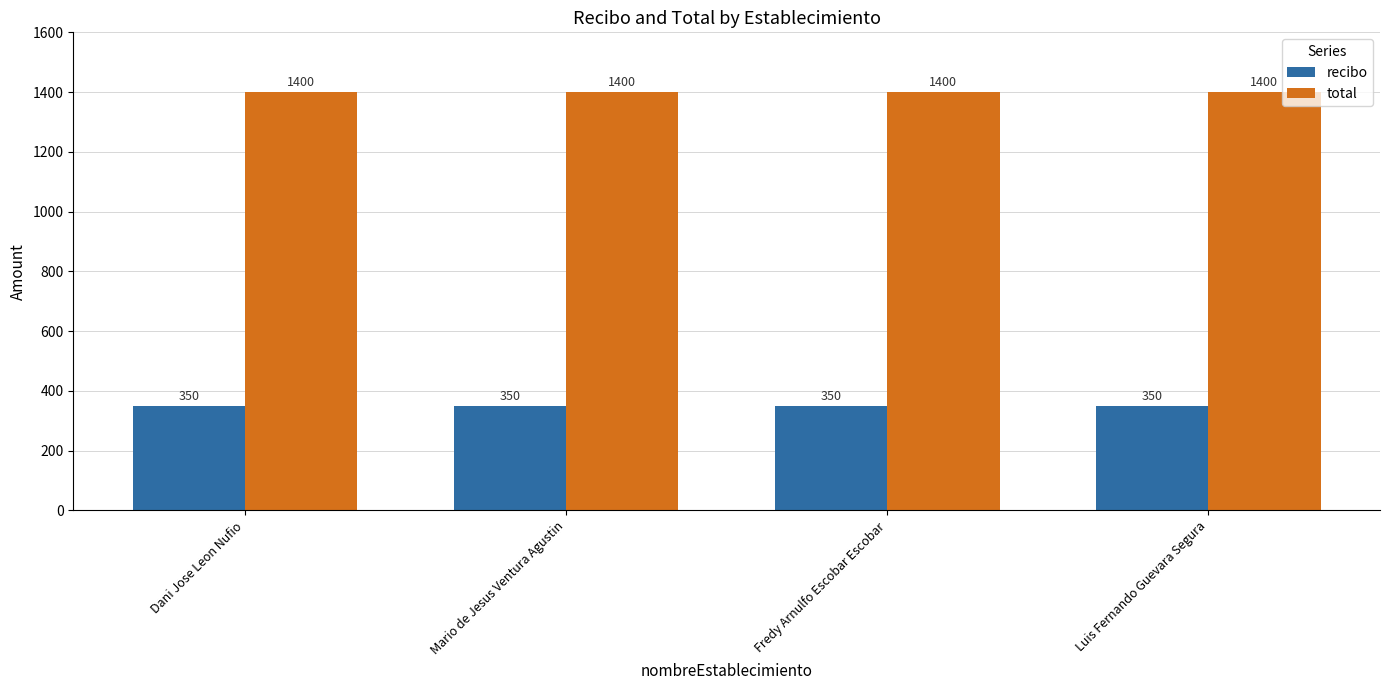

At how many categories does at least one series exceed 992?

4